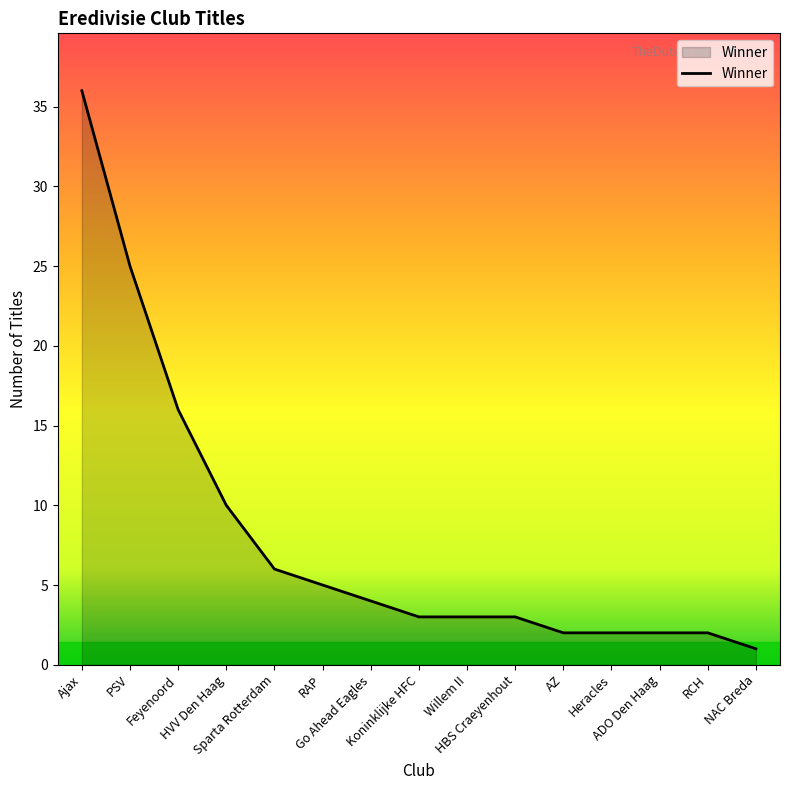

How many distinct data groups are displayed?

1